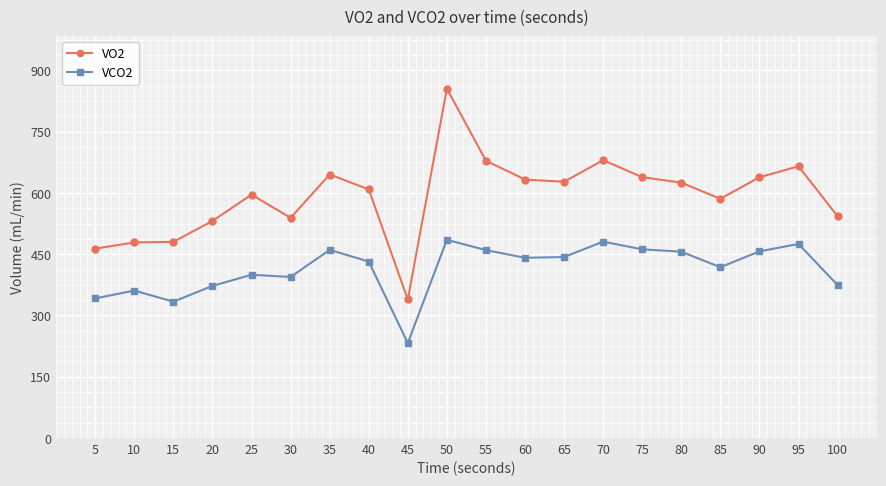

What is the highest value of the VCO2 series?

485.2